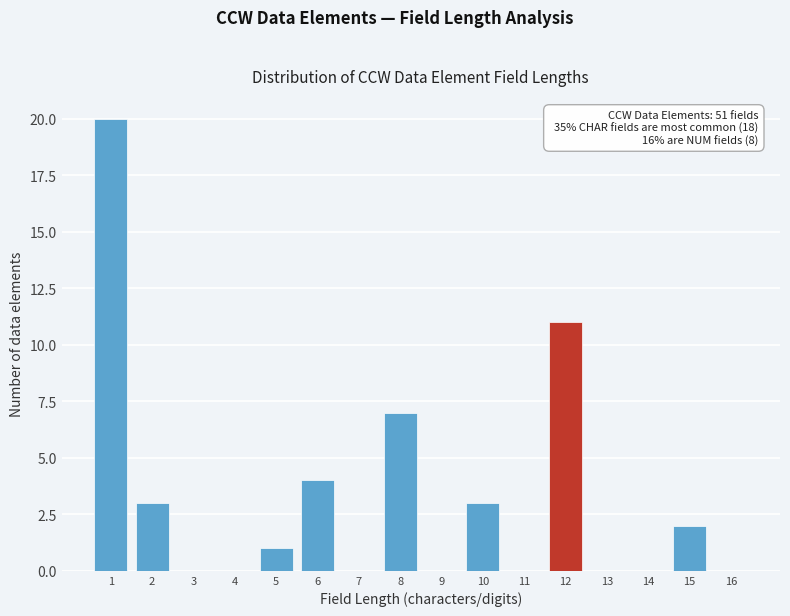

Which range on the x-axis has the tallest bar?

0.5 to 1.5